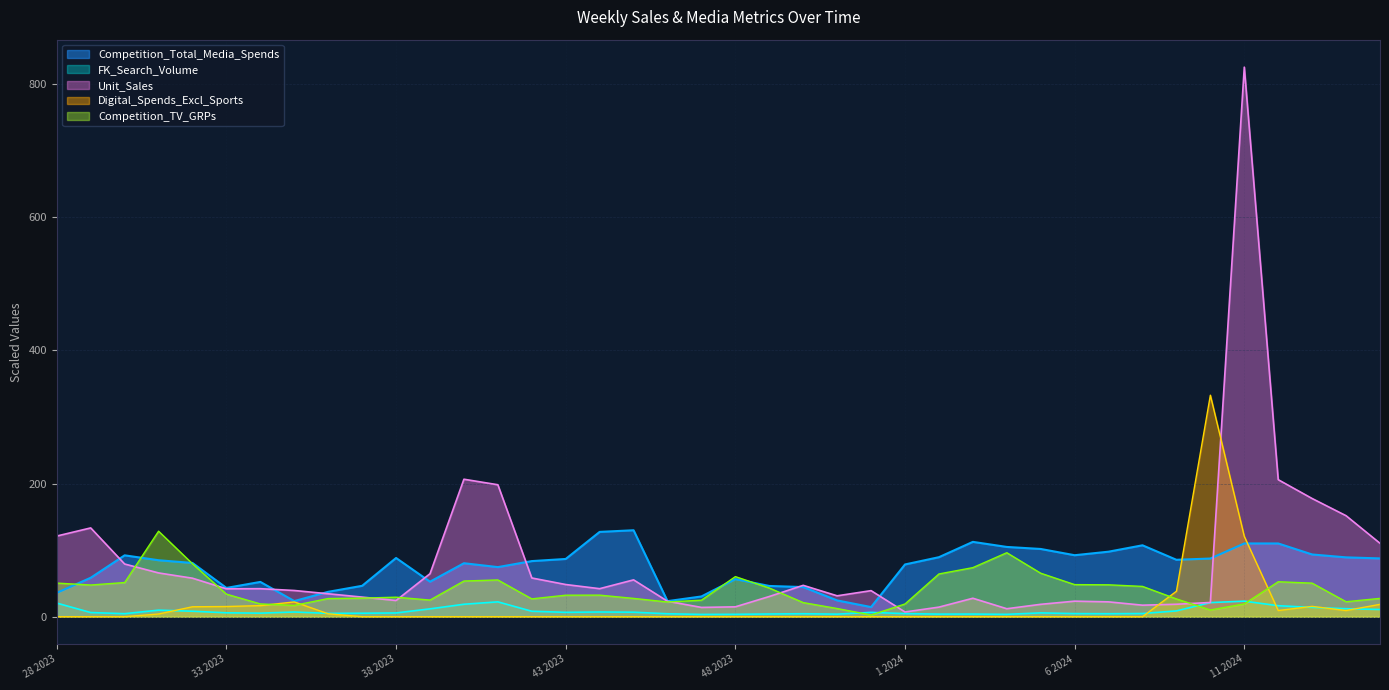

The value of Competition_Total_Media_Spends at 45_2023 is 76.4. True or false?

False